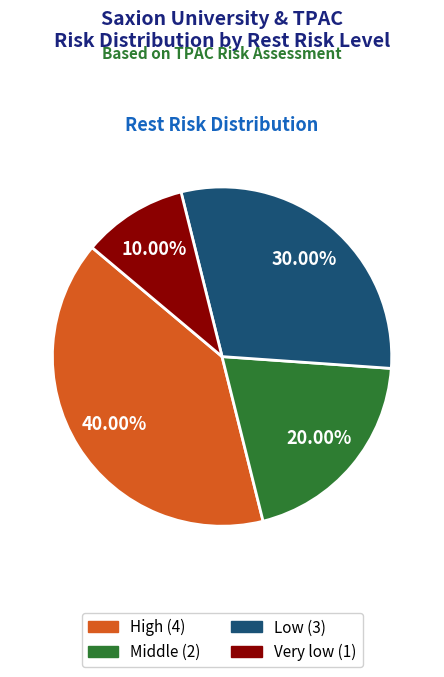

Which slice is the largest?

High (4)